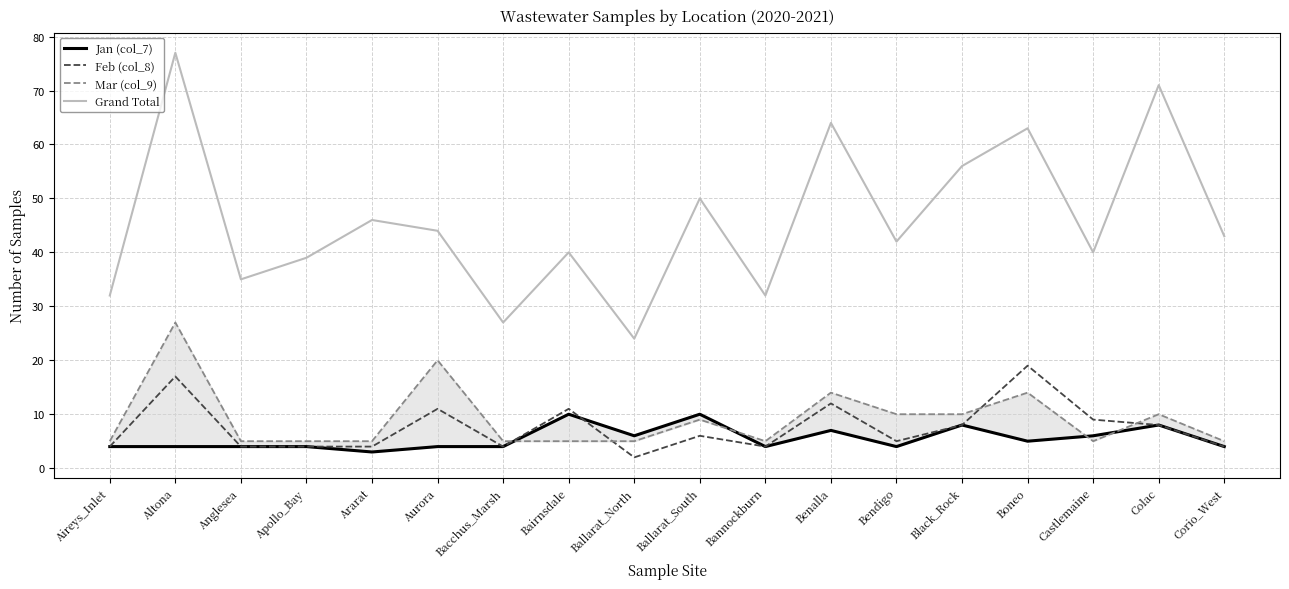

What is the difference between the maximum and minimum values in the Mar (col_9) series?

22